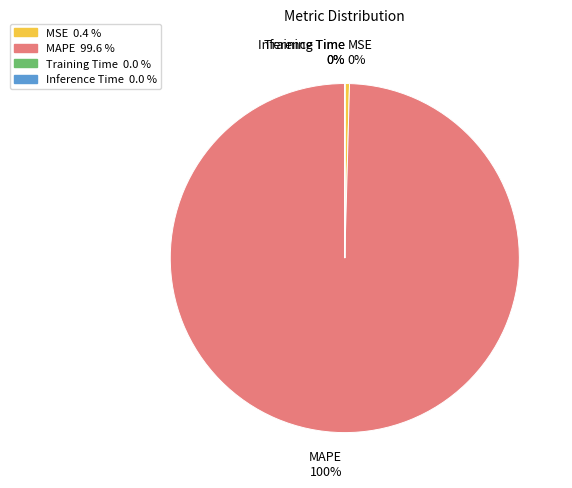

True or false: MAPE accounts for 100% of the total.

True